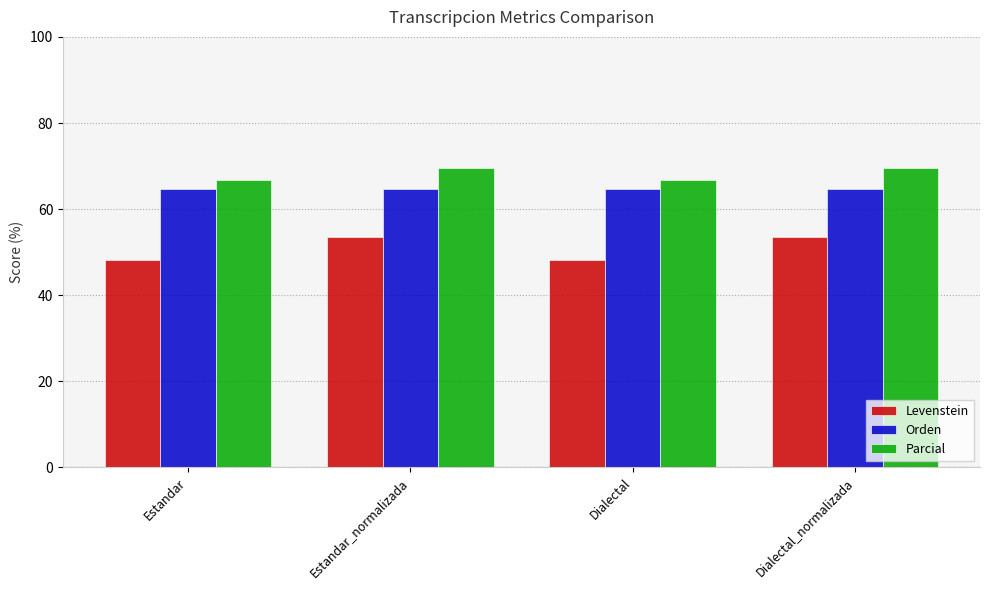

What value does the Parcial series have at Estandar?

66.7